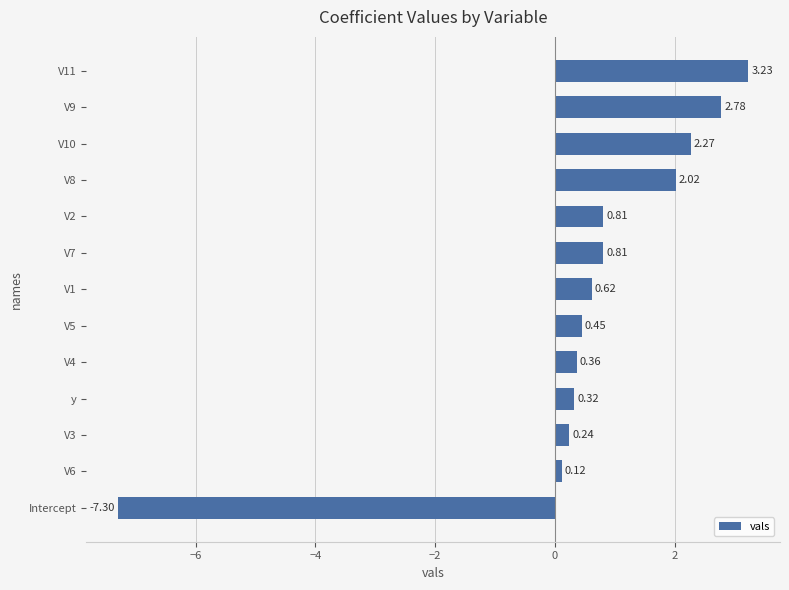

Which category has the lowest value across all series?

Intercept